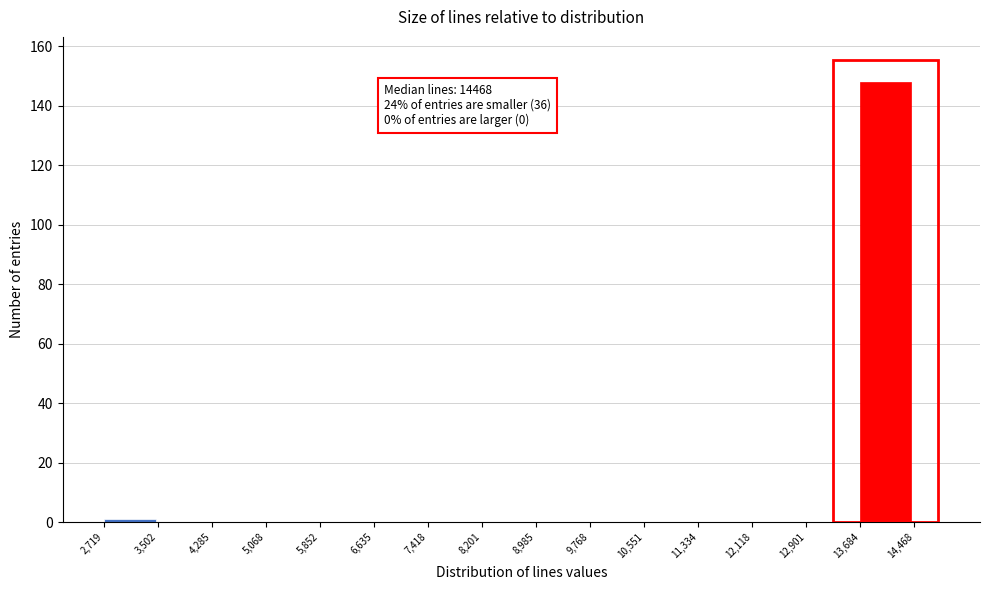

Which range on the x-axis has the tallest bar?

13,684 to 14,468